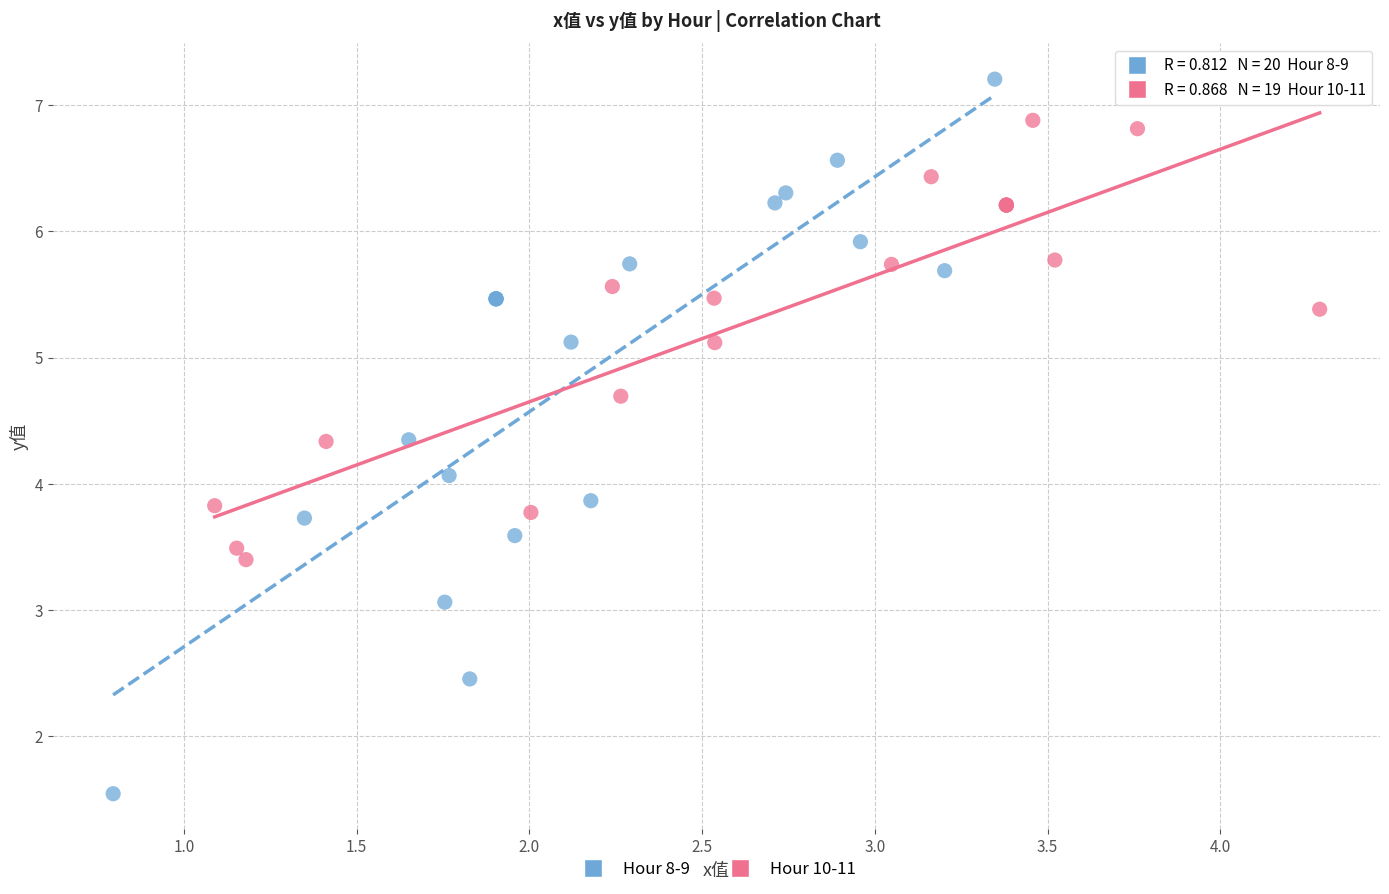

Which series has the largest Y range (max minus min)?

Hour 8-9